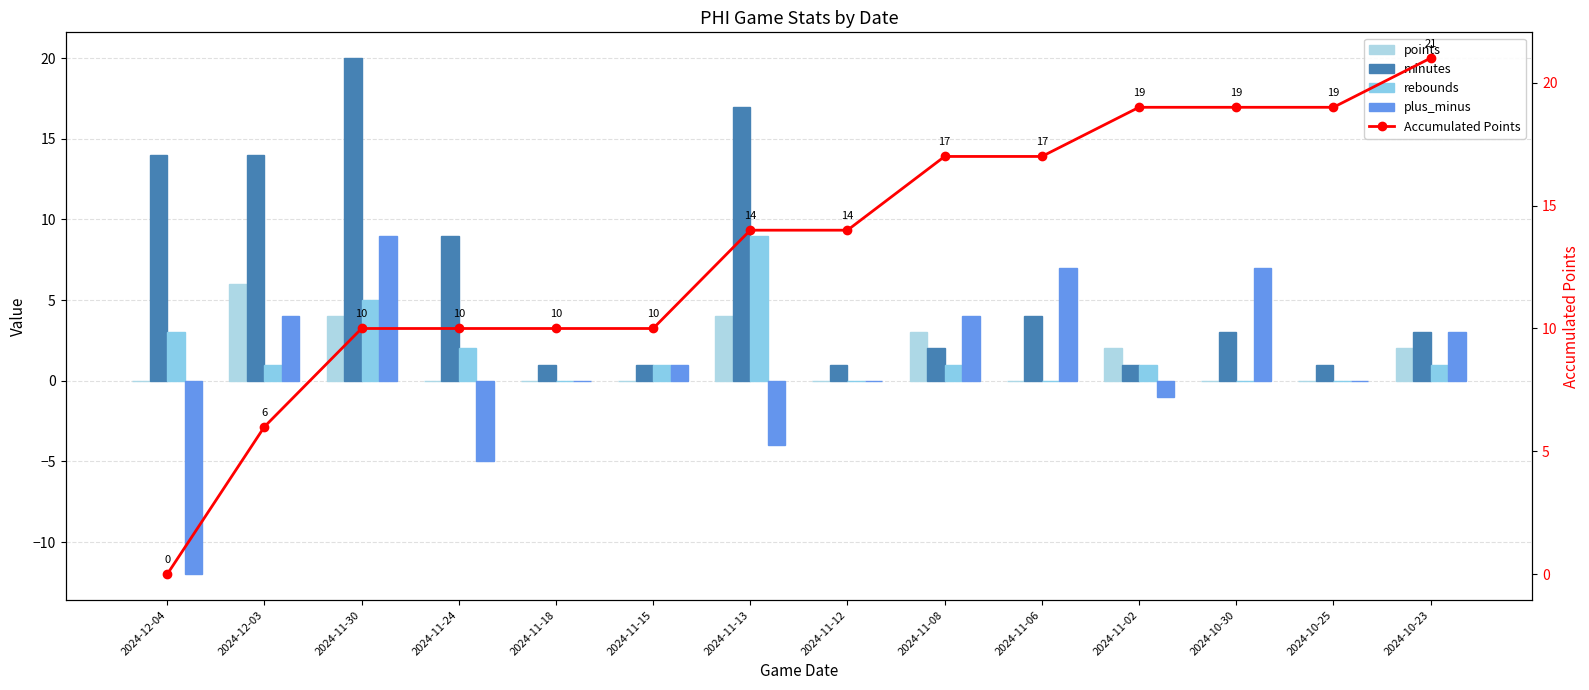

At which category does the chart reach its peak across all series?

2024-10-23